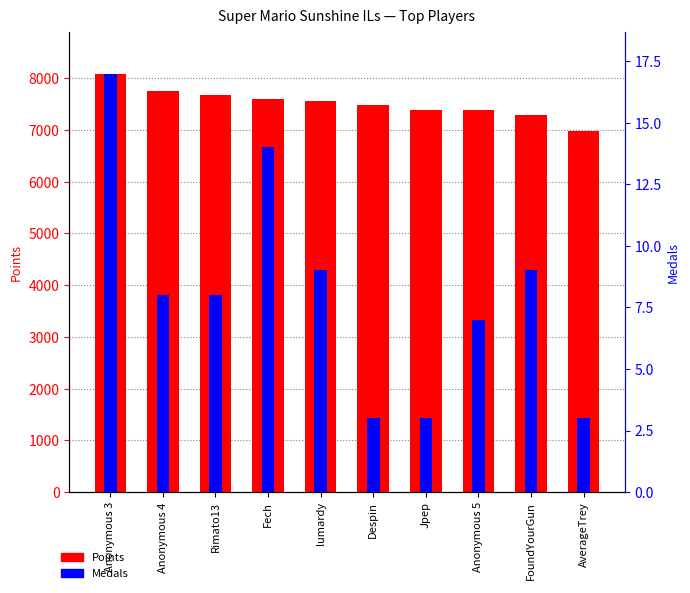

Which series changed the most between FoundYourGun and AverageTrey?

Points